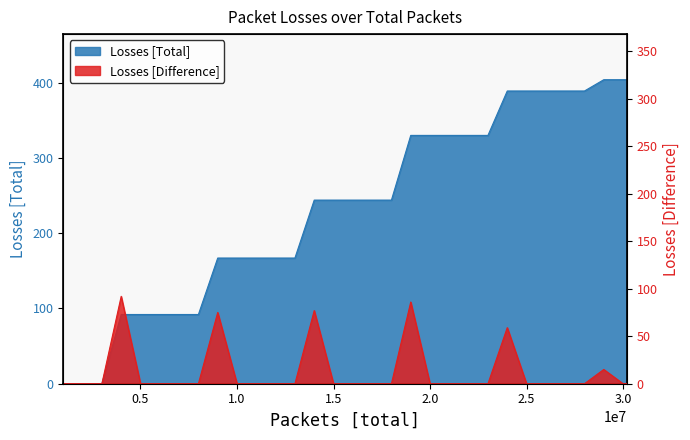

True or false: Losses [Total] and Losses [Difference] intersect in this chart.

False